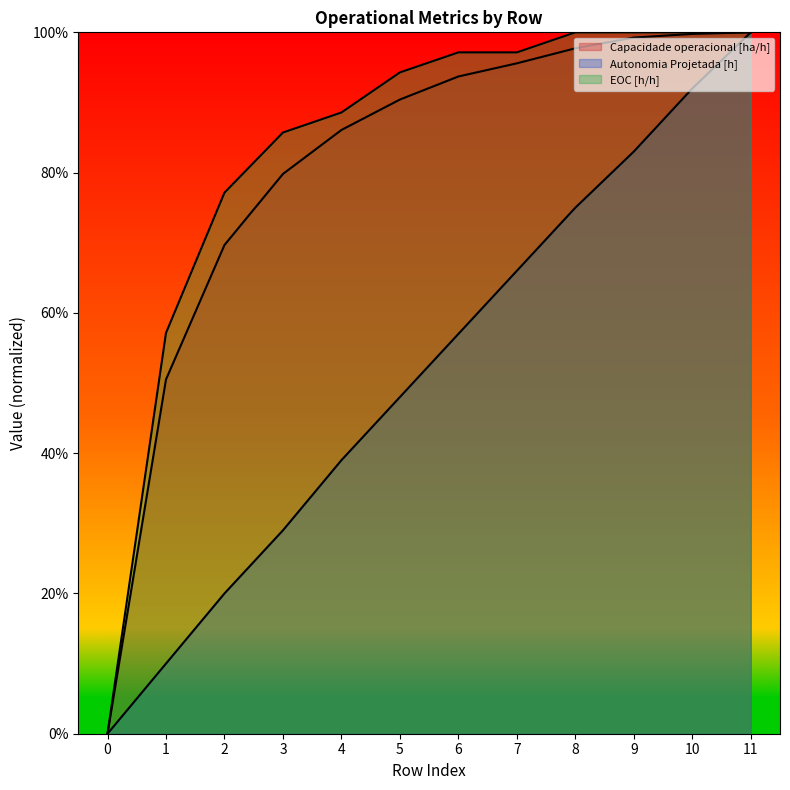

Does the chart display data point markers on the line(s)?

No